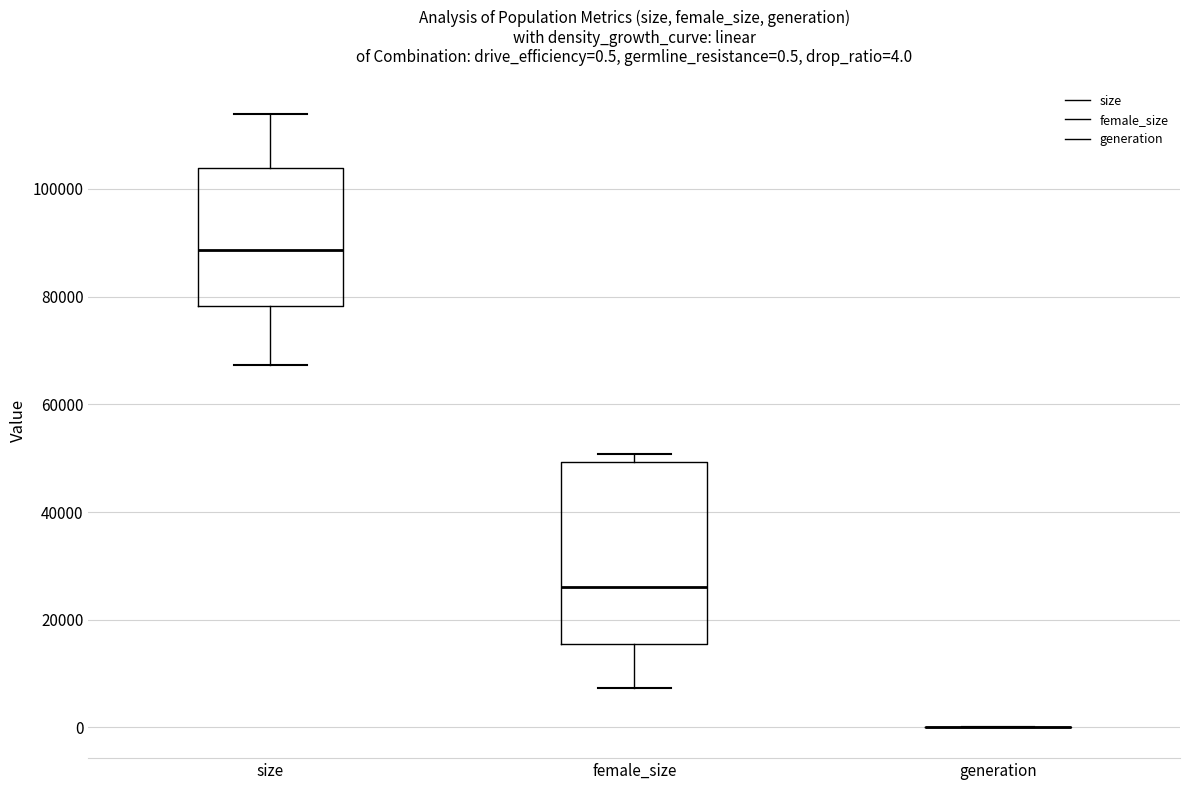

Which box is the tallest, from its lower edge to its upper edge?

female_size